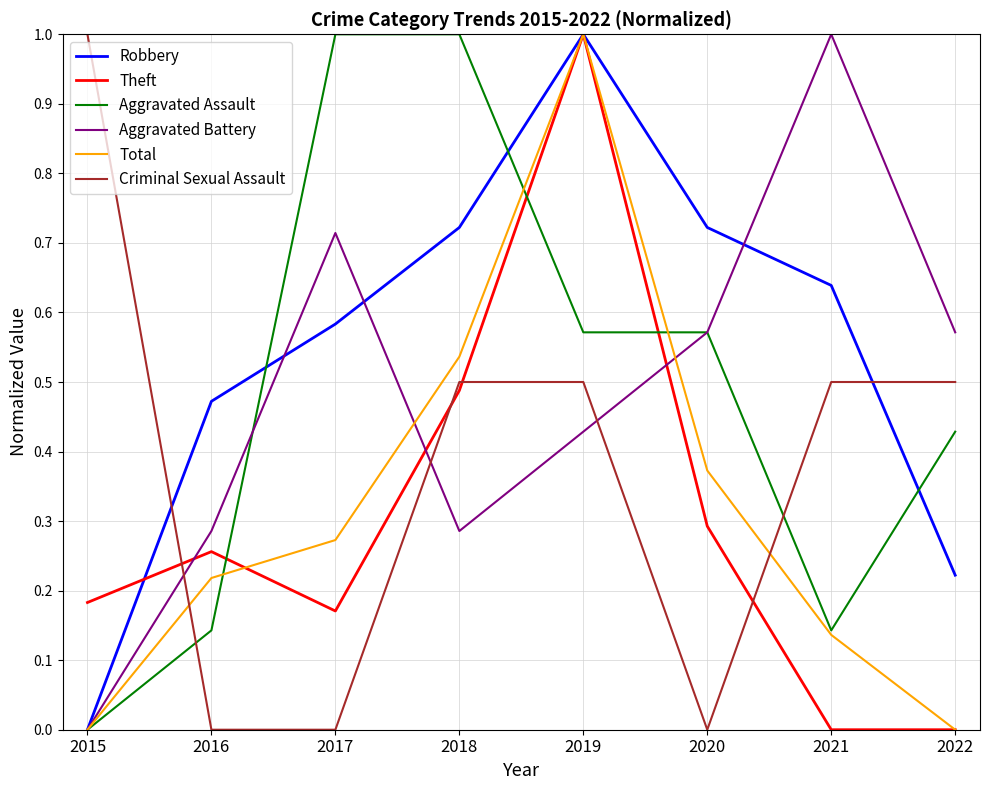

Between 2015 and 2018, which series saw the biggest shift?

Aggravated Assault